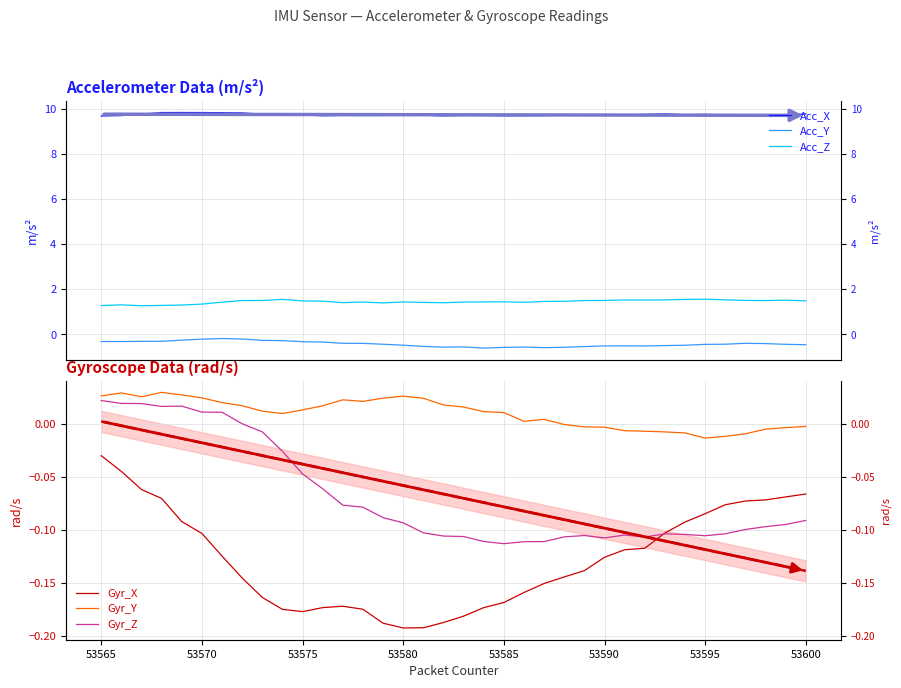

Reading left to right, list all the values displayed in this chart.

Acc_X: 9.7	9.7	9.8	9.8	9.8	9.8	9.8	9.8	9.8	9.8	9.7	9.7	9.7	9.7	9.7	9.8	9.7	9.7	9.7	9.7	9.7	9.7	9.7	9.7	9.7	9.7	9.7	9.8	9.8	9.7	9.8	9.7	9.7	9.7	9.7	9.8
Acc_Y: -0.3	-0.3	-0.3	-0.3	-0.3	-0.2	-0.2	-0.2	-0.3	-0.3	-0.3	-0.3	-0.4	-0.4	-0.4	-0.5	-0.5	-0.6	-0.6	-0.6	-0.6	-0.6	-0.6	-0.6	-0.5	-0.5	-0.5	-0.5	-0.5	-0.5	-0.5	-0.4	-0.4	-0.4	-0.4	-0.5
Acc_Z: 1.3	1.3	1.3	1.3	1.3	1.3	1.4	1.5	1.5	1.5	1.5	1.5	1.4	1.4	1.4	1.4	1.4	1.4	1.4	1.4	1.4	1.4	1.5	1.5	1.5	1.5	1.5	1.5	1.5	1.5	1.6	1.5	1.5	1.5	1.5	1.5
Gyr_X: -0.0	-0.0	-0.1	-0.1	-0.1	-0.1	-0.1	-0.1	-0.2	-0.2	-0.2	-0.2	-0.2	-0.2	-0.2	-0.2	-0.2	-0.2	-0.2	-0.2	-0.2	-0.2	-0.2	-0.1	-0.1	-0.1	-0.1	-0.1	-0.1	-0.1	-0.1	-0.1	-0.1	-0.1	-0.1	-0.1
Gyr_Y: 0.0	0.0	0.0	0.0	0.0	0.0	0.0	0.0	0.0	0.0	0.0	0.0	0.0	0.0	0.0	0.0	0.0	0.0	0.0	0.0	0.0	0.0	0.0	-0.0	-0.0	-0.0	-0.0	-0.0	-0.0	-0.0	-0.0	-0.0	-0.0	-0.0	-0.0	-0.0
Gyr_Z: 0.0	0.0	0.0	0.0	0.0	0.0	0.0	0.0	-0.0	-0.0	-0.0	-0.1	-0.1	-0.1	-0.1	-0.1	-0.1	-0.1	-0.1	-0.1	-0.1	-0.1	-0.1	-0.1	-0.1	-0.1	-0.1	-0.1	-0.1	-0.1	-0.1	-0.1	-0.1	-0.1	-0.1	-0.1